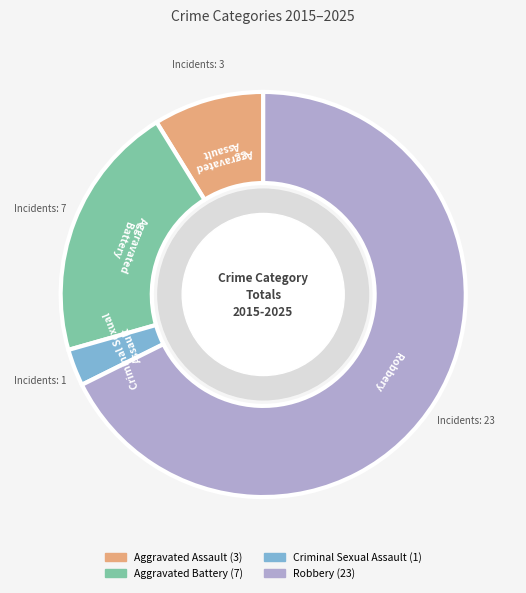

Is it true that Aggravated Assault is 1% of the pie?

False